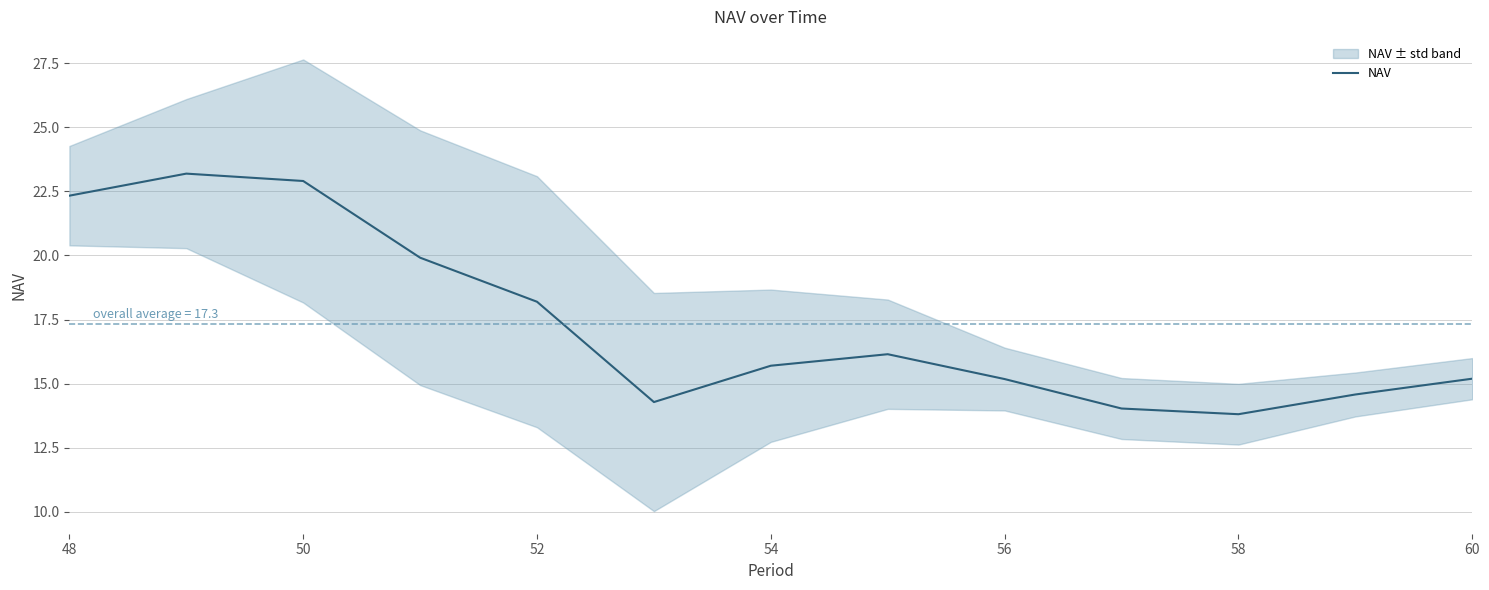

What is the highest value of the NAV series?

23.2